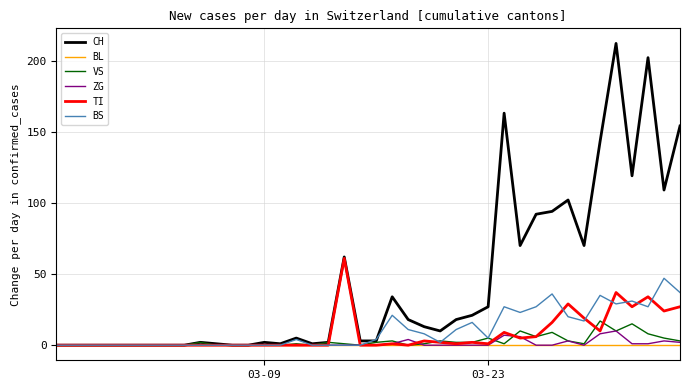

Which series has the largest total across all categories?

CH